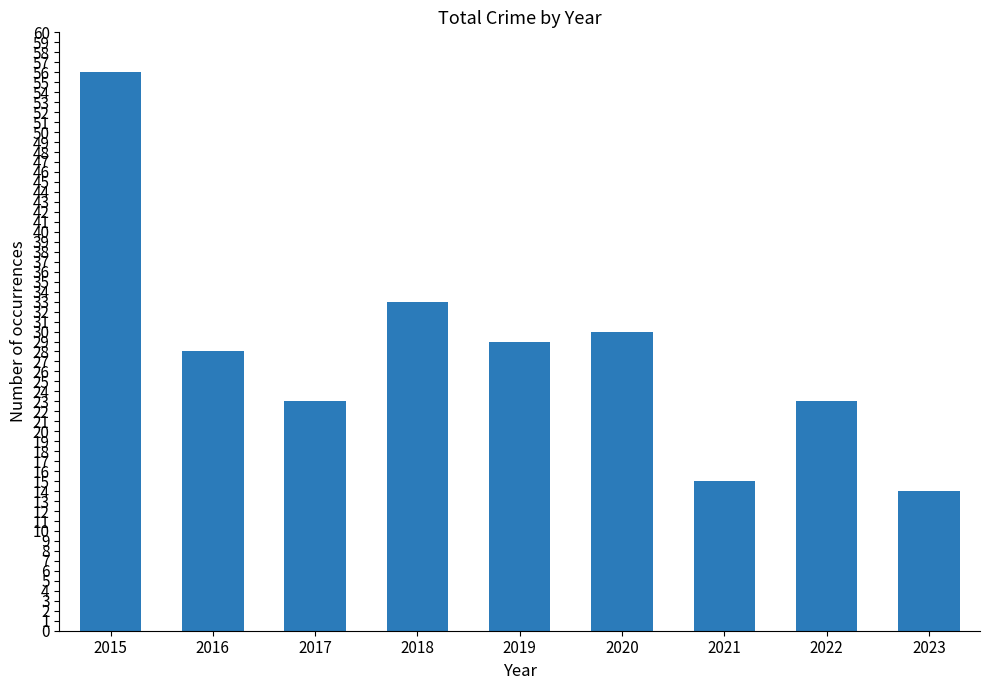

What is the difference between the values at 2015 and 2020?

26